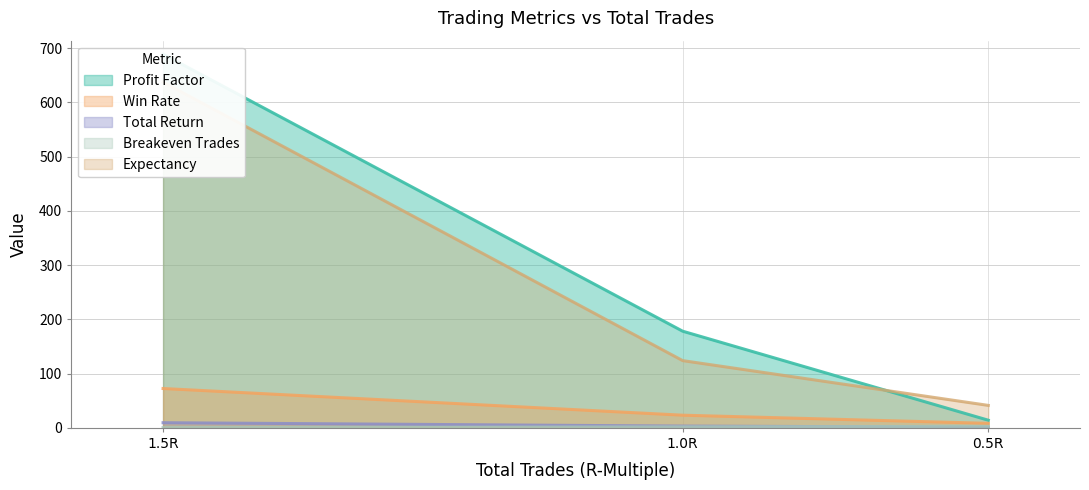

True or false: win_rate has a value of 3.6 at 0.5R.

False